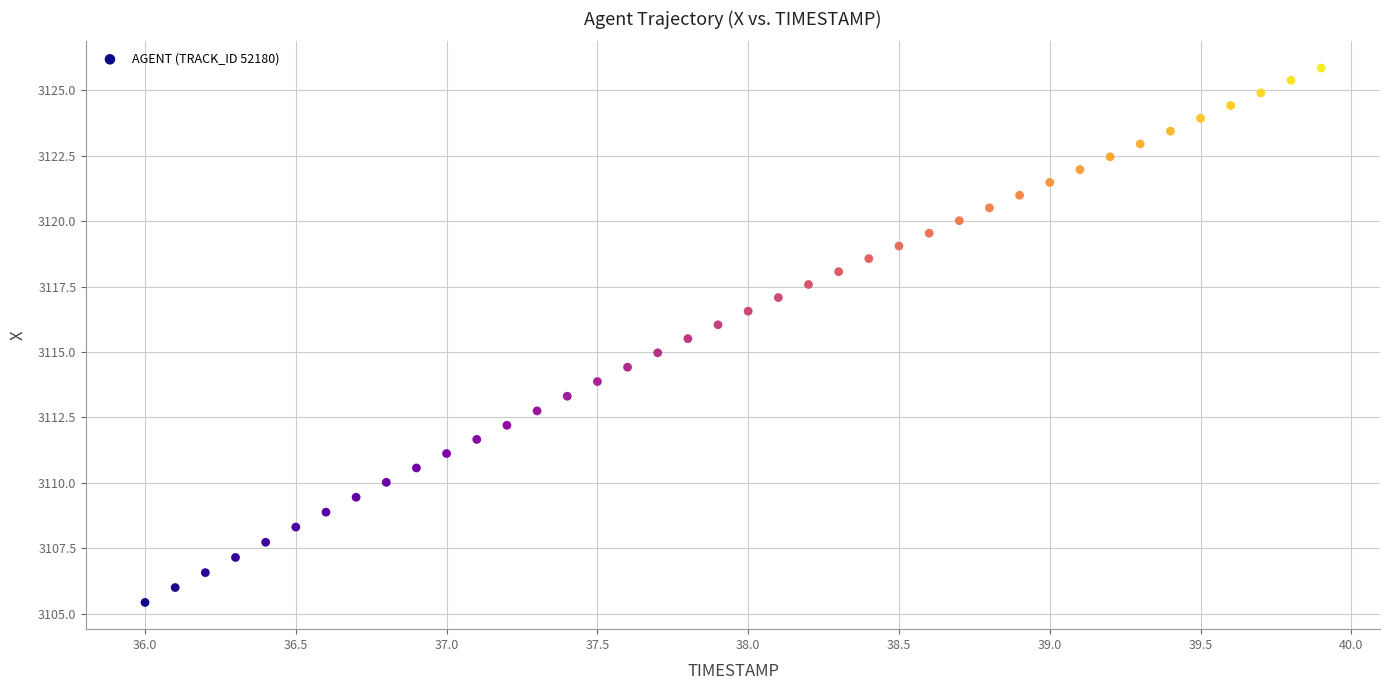

What is the range of Y values (max minus min)?

20.4